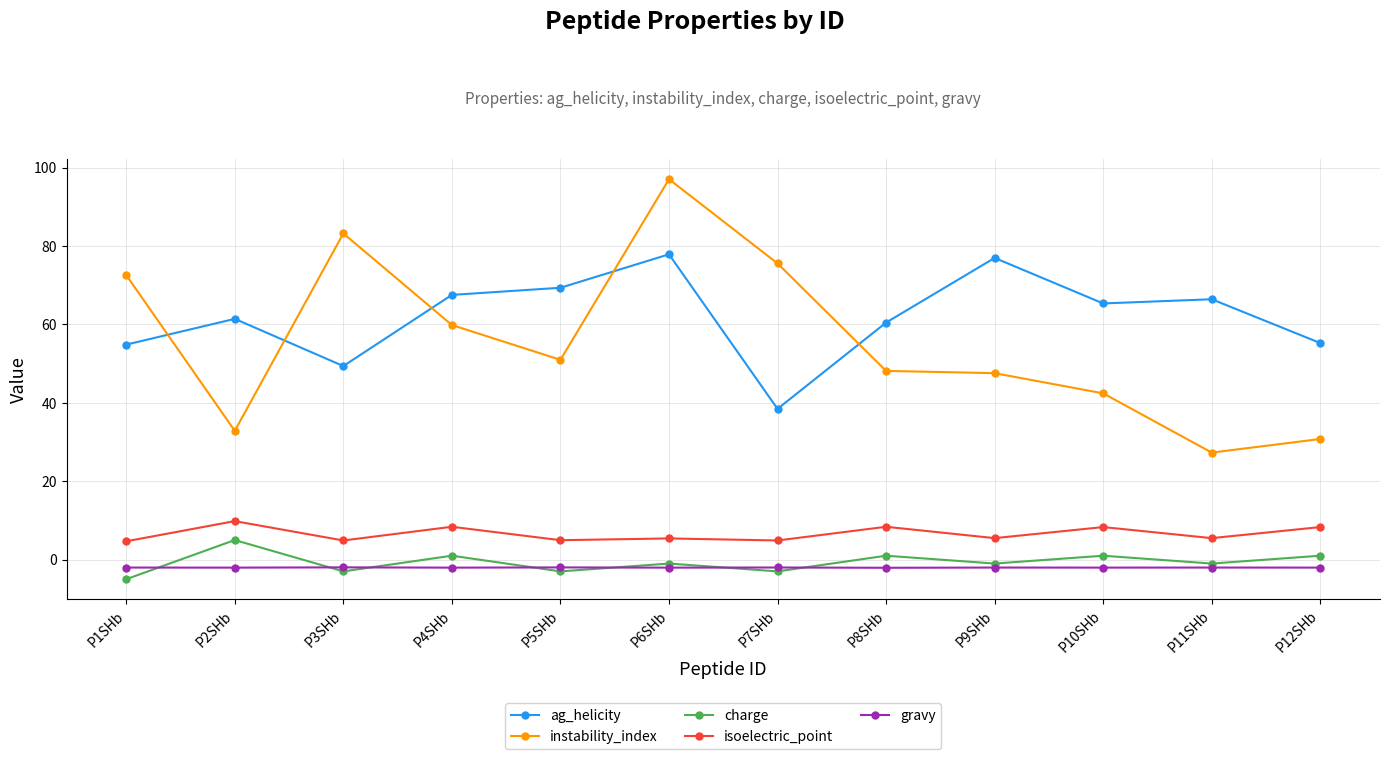

At which category does instability_index reach its first local valley?

P2SHb